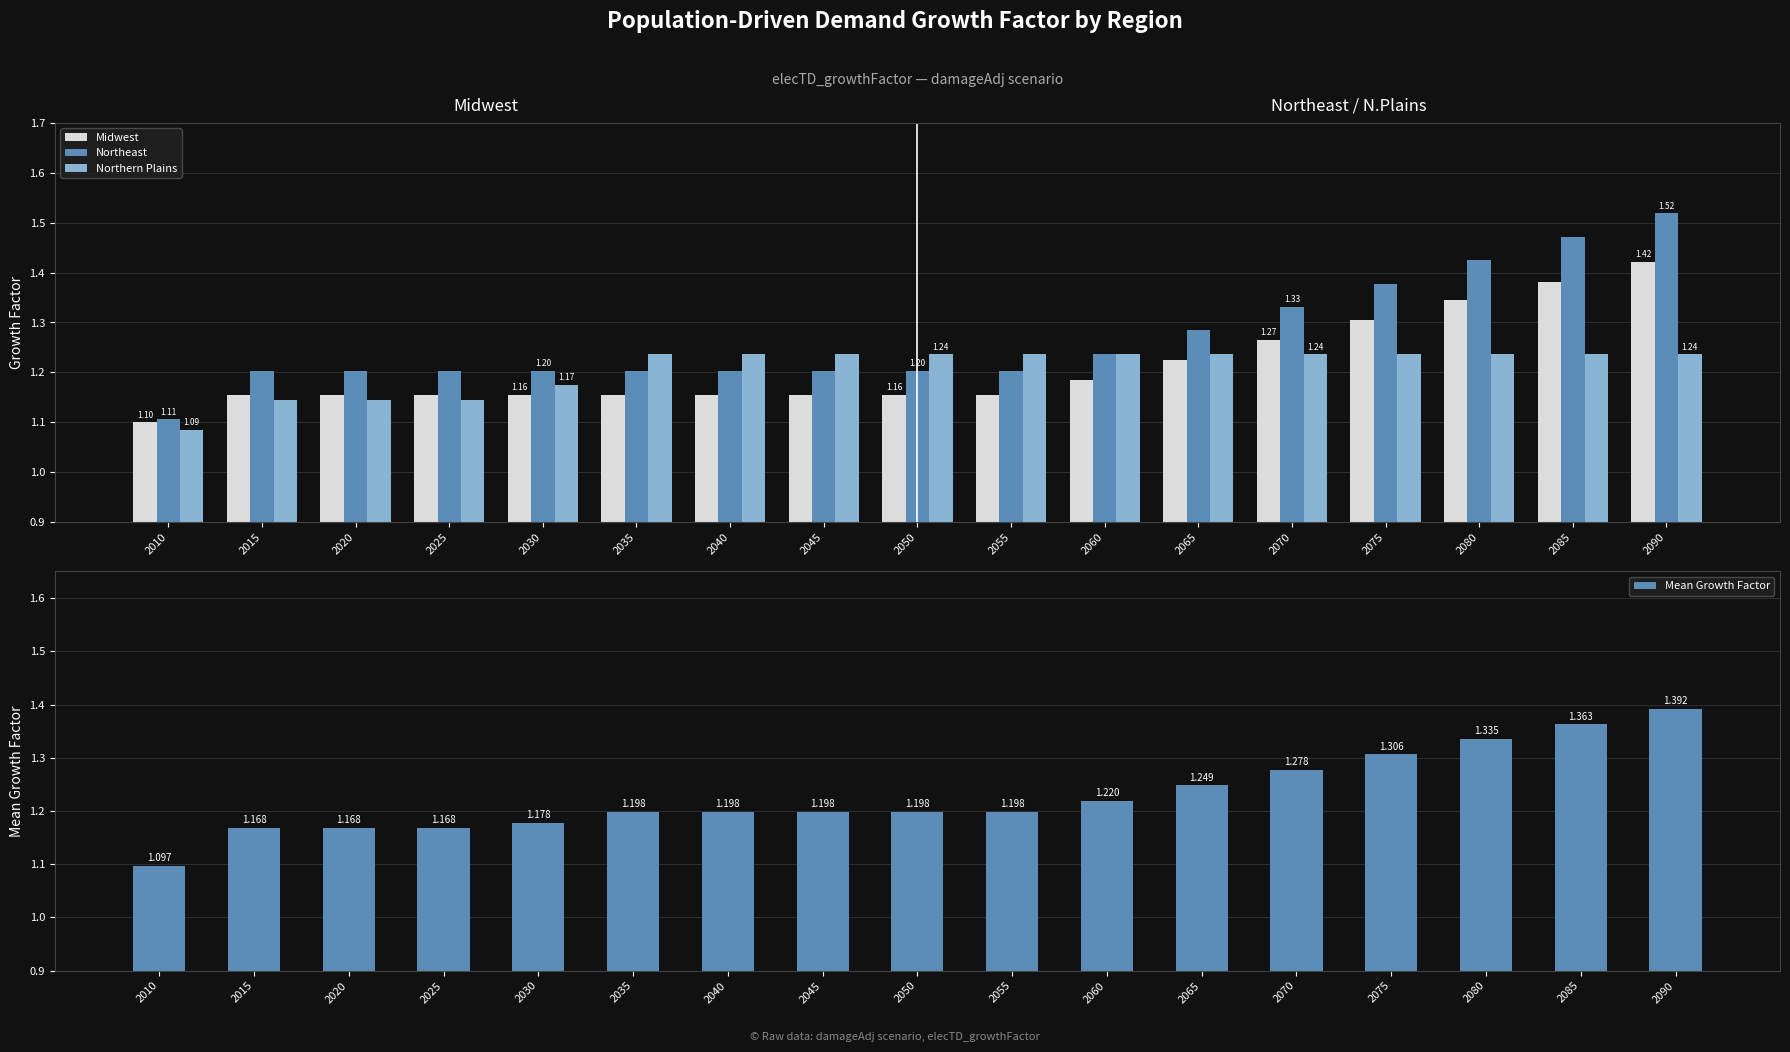

At which label is Northeast closest to 1?

2010